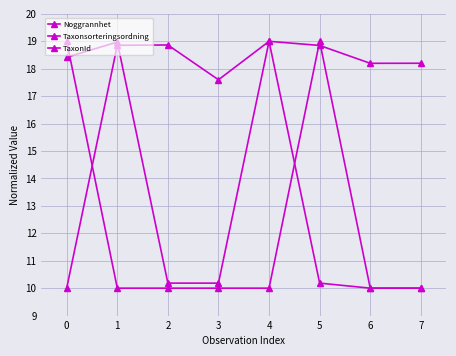

What is the sum of all Taxonsorteringsordning values?

139.6